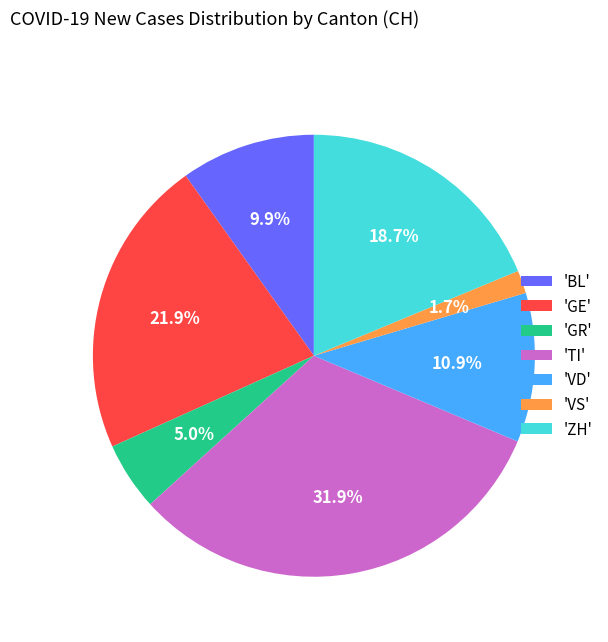

Is 'ZH' the majority of the pie?

No